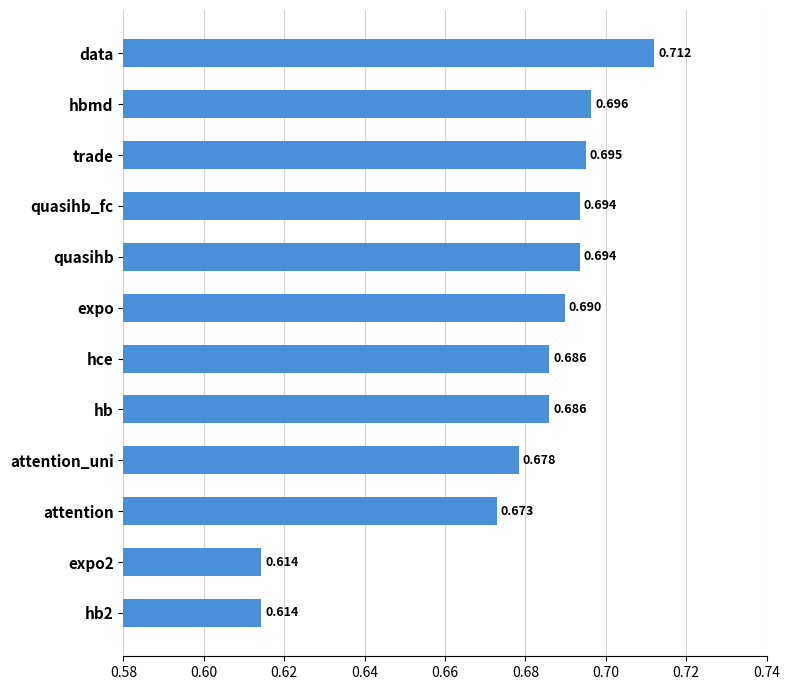

What is the label of the 6th bar from the bottom?

hce